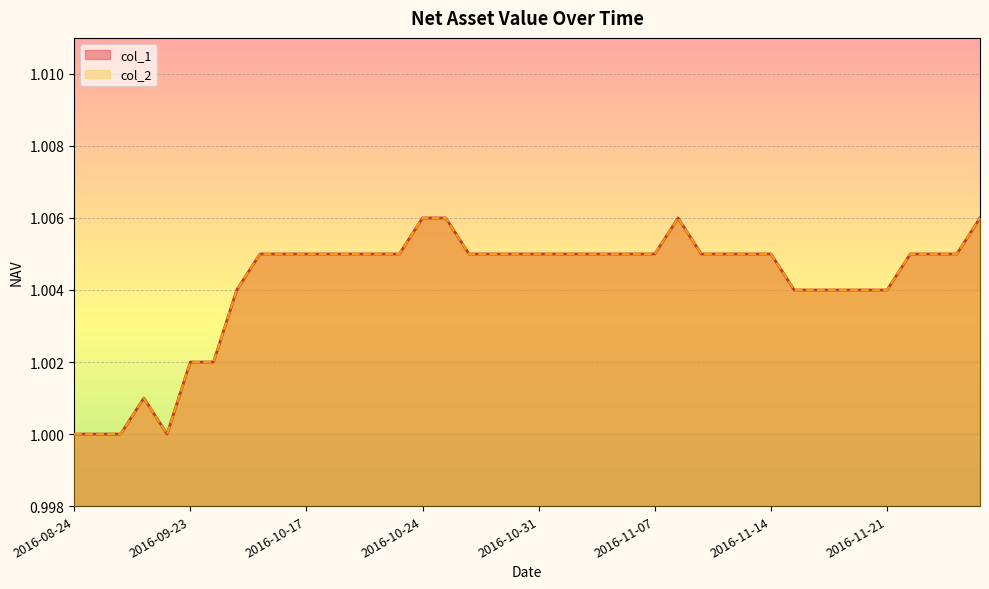

What is the label of the 17th point from the left?

2016-10-25